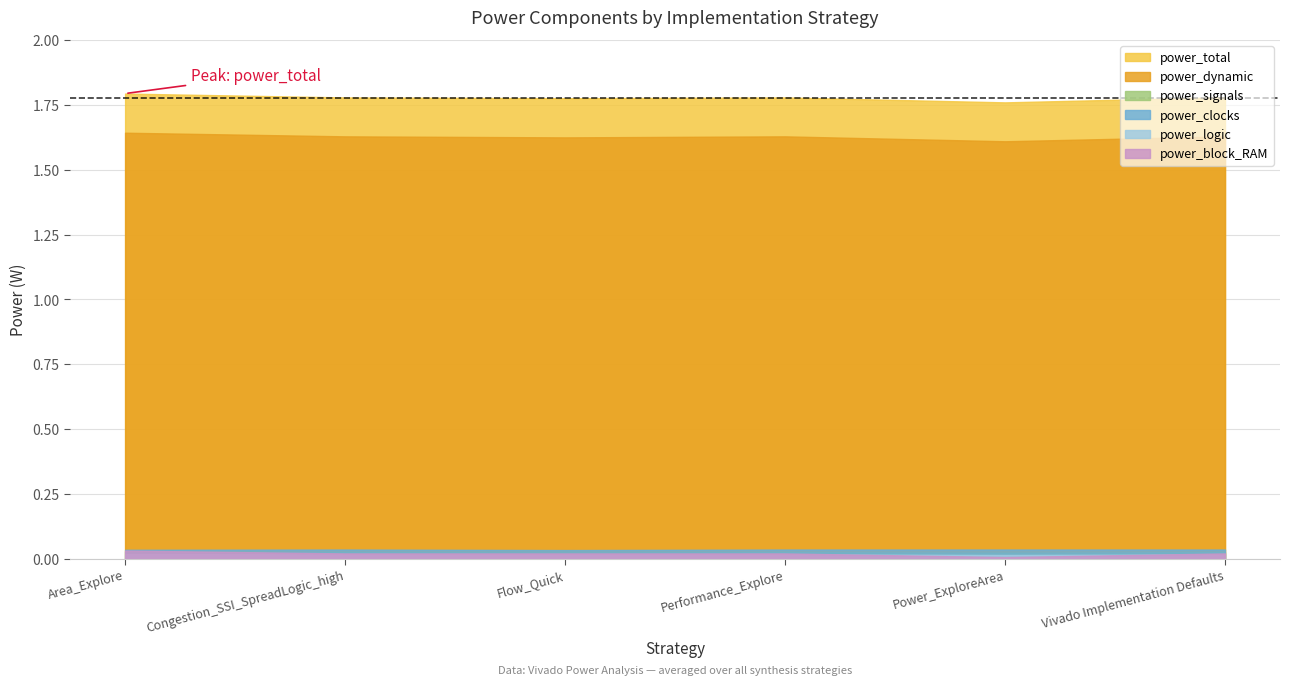

What position from the left is Performance_Explore?

4